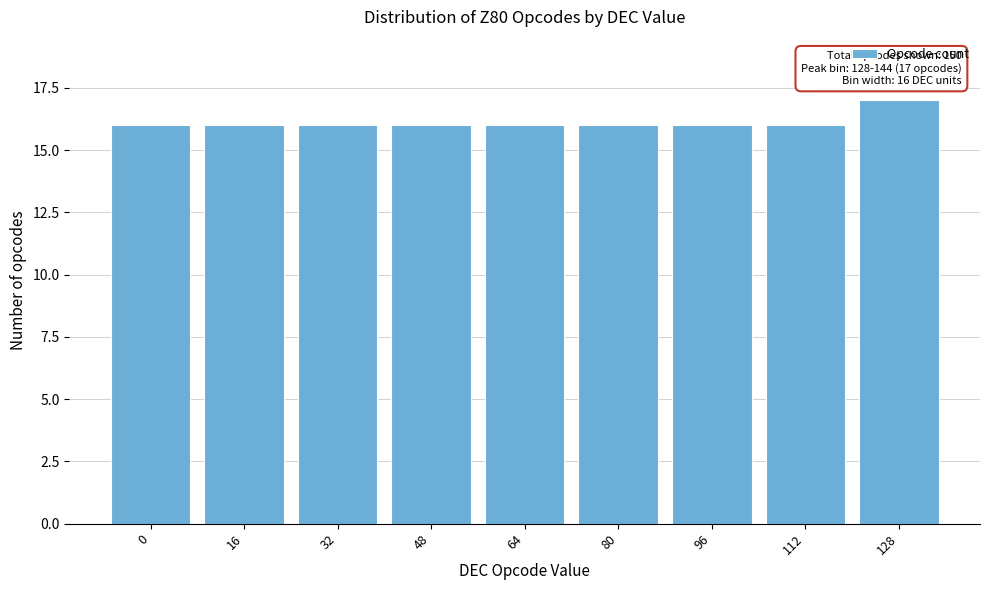

Reading right to left, extract all data points from this chart.

128=17	112=16	96=16	80=16	64=16	48=16	32=16	16=16	0=16